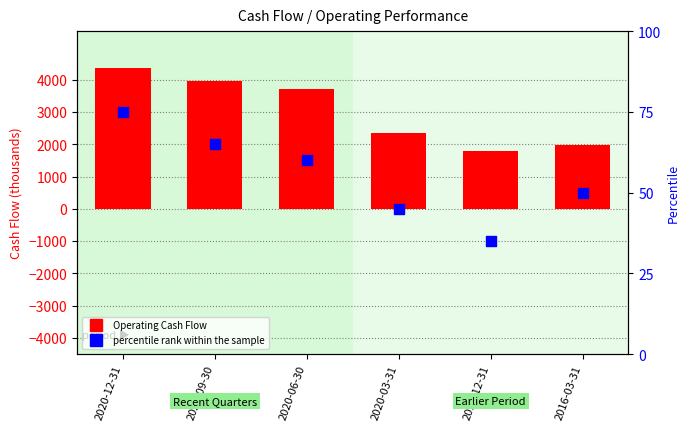

What are all the series names shown in the legend?

Operating Cash Flow, percentile rank within the sample